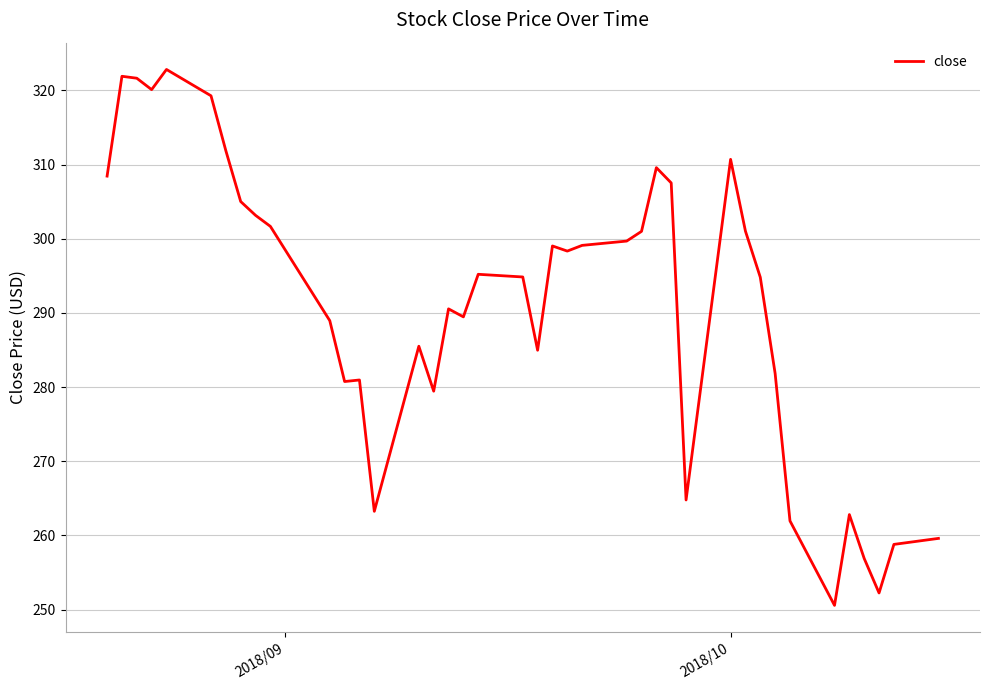

What is the maximum value shown in the chart?

322.8